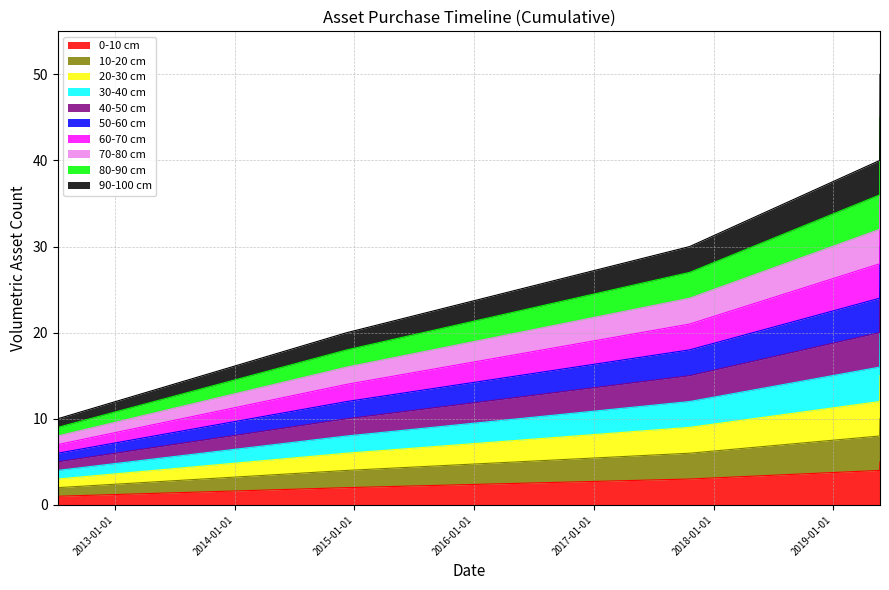

What is the average value?

3